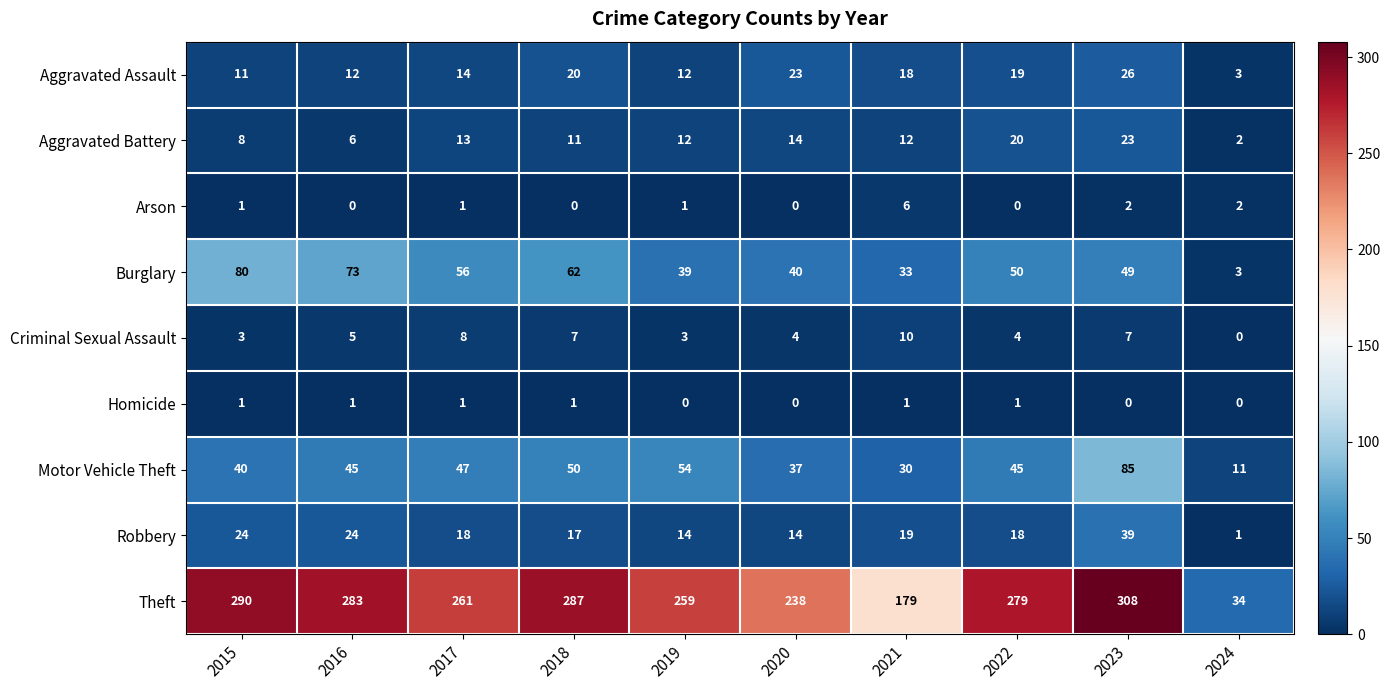

What is the sum of all Motor Vehicle Theft values?

444